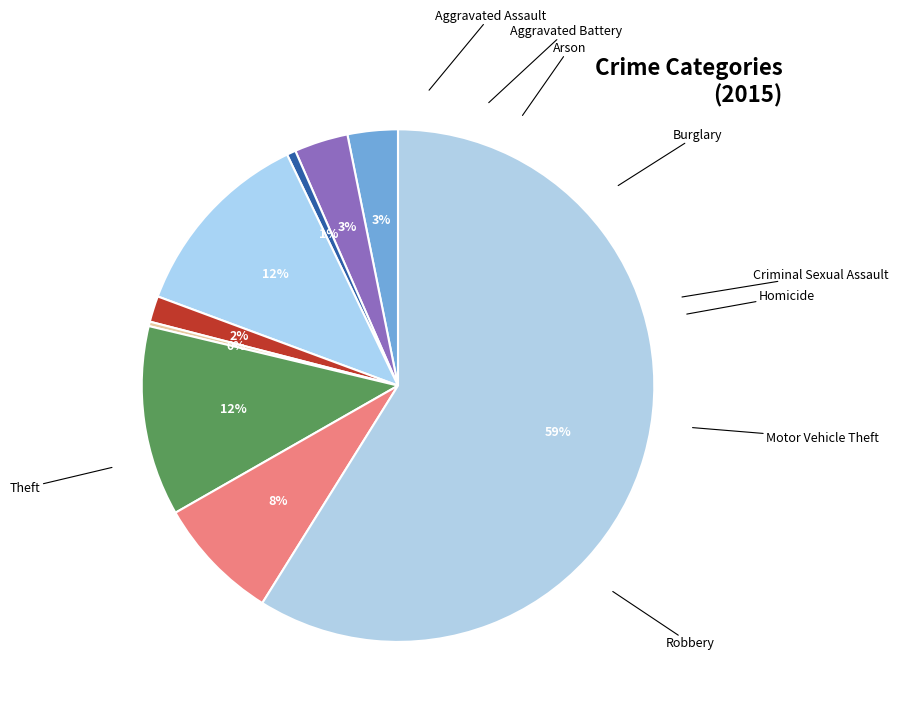

How many segments does this pie chart have?

9